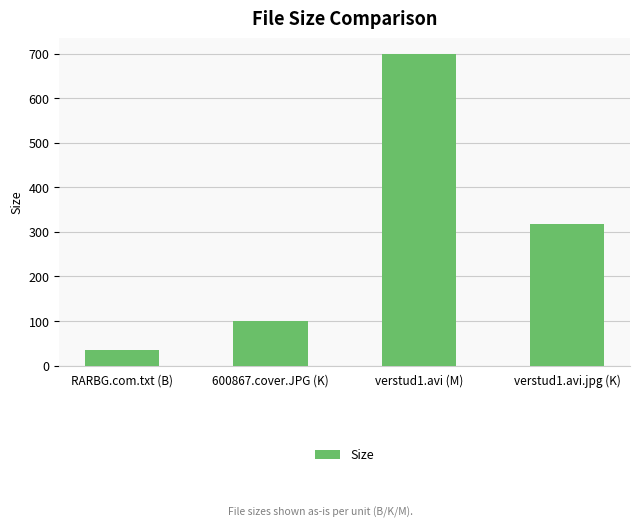

What is the label of the 4th bar from the left?

verstud1.avi.jpg (K)